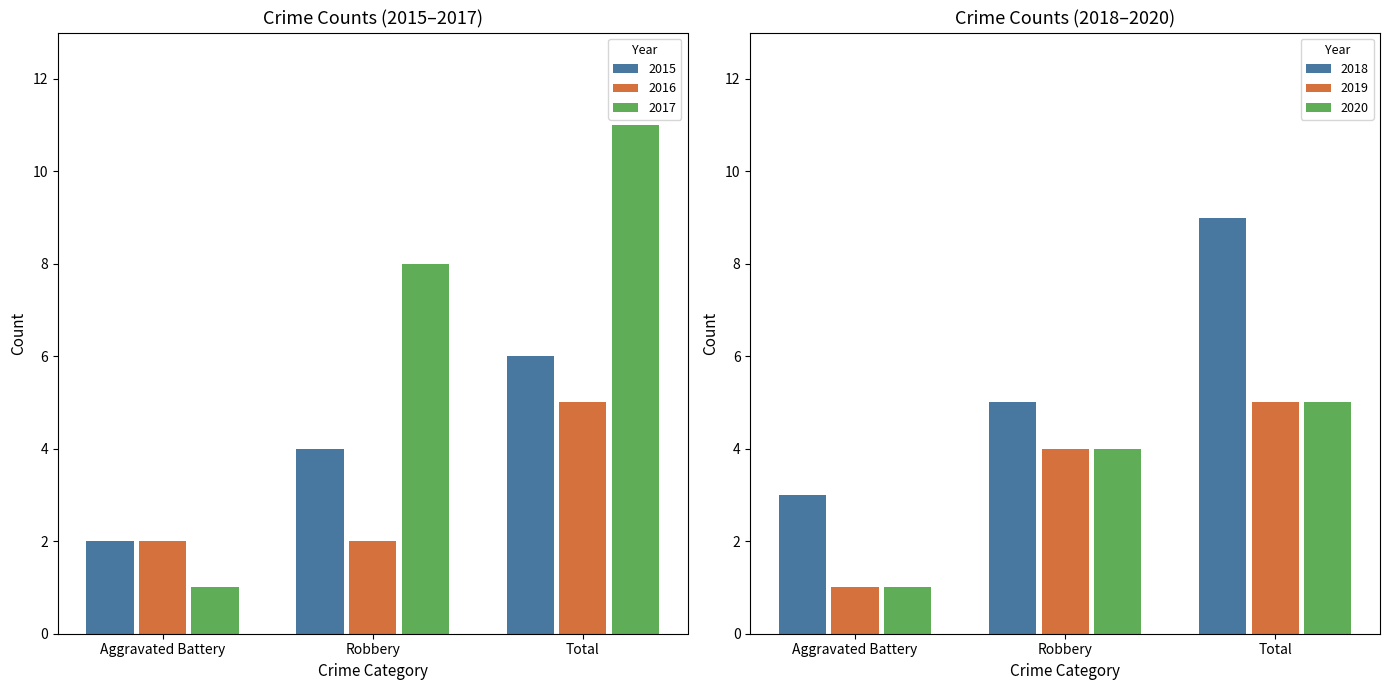

Reading left to right, list all the values displayed in this chart.

2015: Aggravated Battery=2	Robbery=4	Total=6
2016: Aggravated Battery=2	Robbery=2	Total=5
2017: Aggravated Battery=1	Robbery=8	Total=11
2018: Aggravated Battery=3	Robbery=5	Total=9
2019: Aggravated Battery=1	Robbery=4	Total=5
2020: Aggravated Battery=1	Robbery=4	Total=5